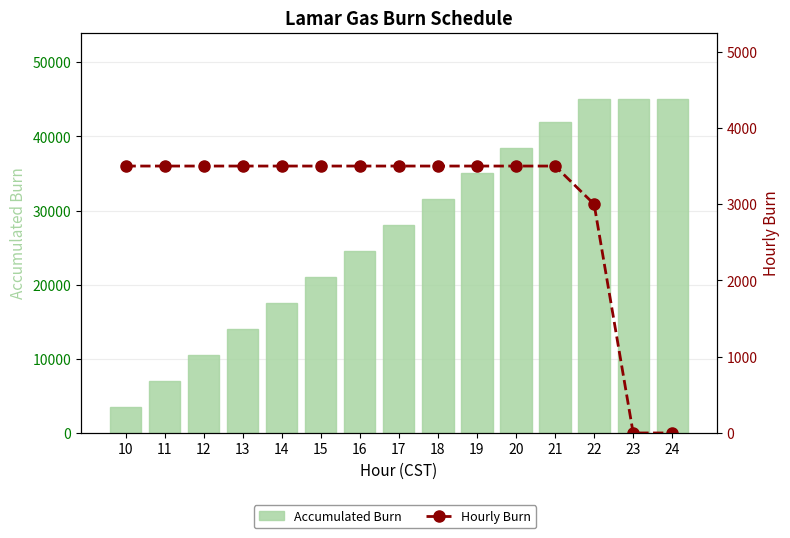

What is the value of the Accumulated Burn bar at the 5th from the left?

17500